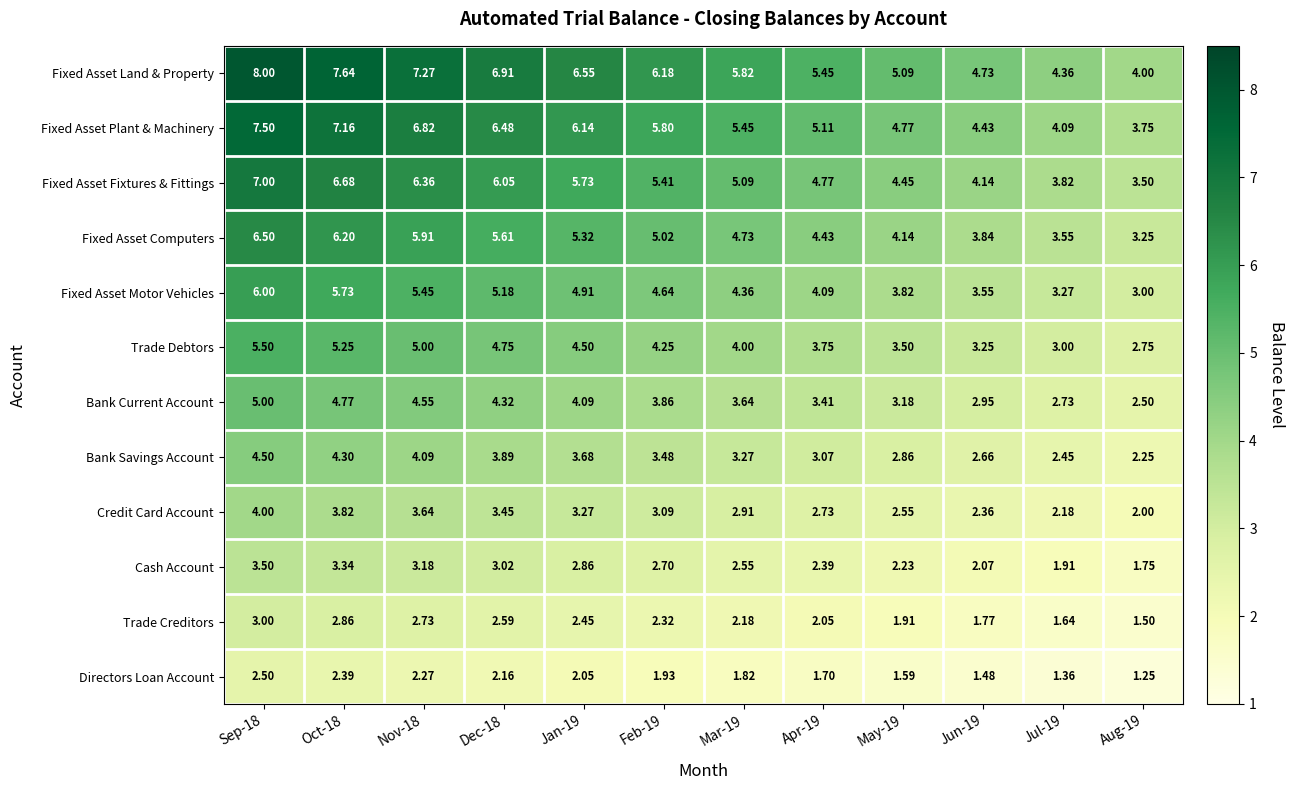

Which series has the widest spread of values?

Fixed Asset Land & Property